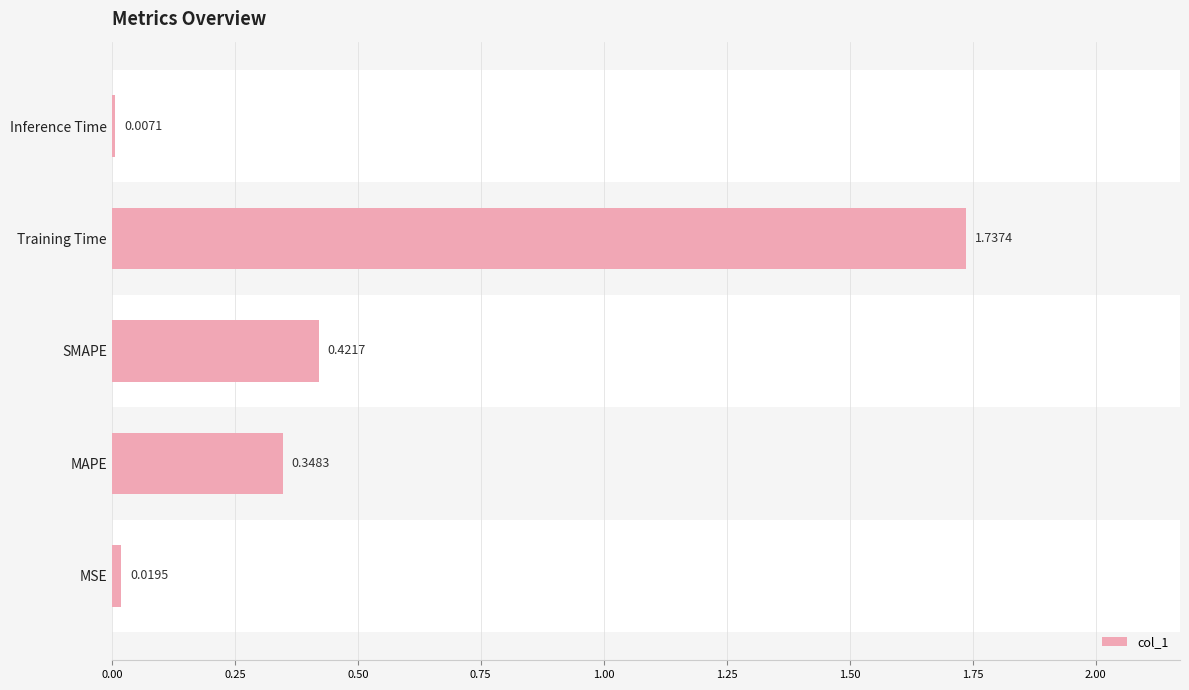

Which has a higher value, Inference Time or Training Time?

Training Time